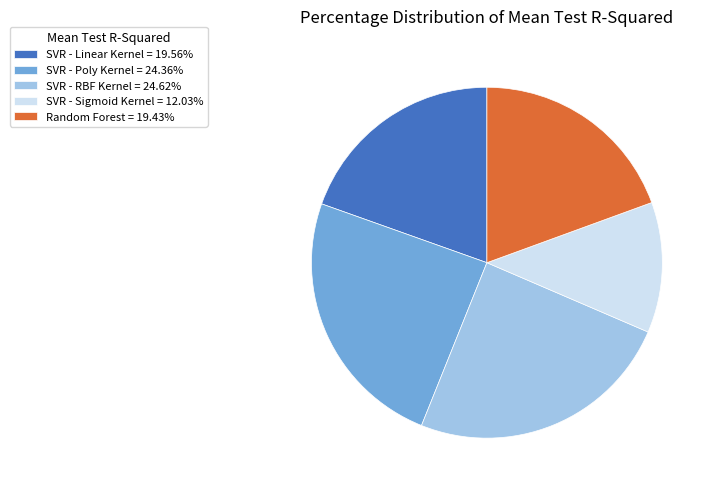

Is there a majority slice in this chart?

No